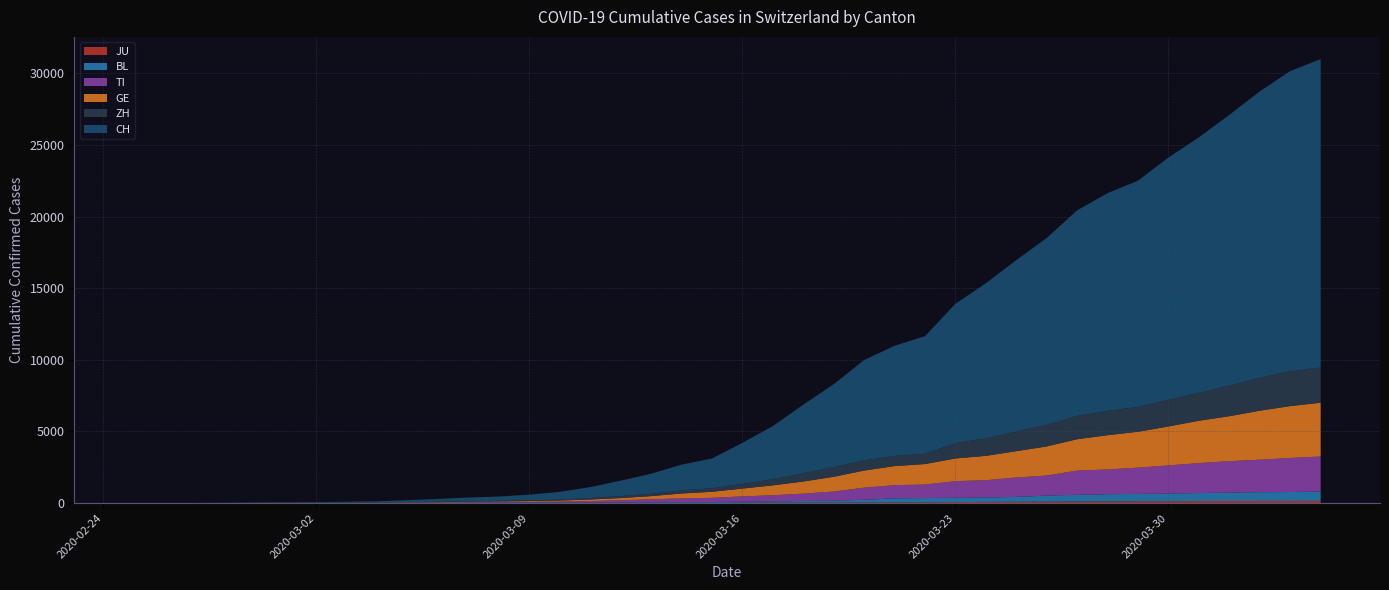

Reading left to right, extract all data points from this chart.

CH: 0	2	6	13	23	29	40	59	83	125	197	257	303	396	542	766	1072	1398	1795	2072	2864	3710	4793	5781	7005	7686	8217	9725	10829	11968	13052	14354	15193	15796	16918	17837	18903	19992	20960	21530
GE: 0	1	1	4	8	9	10	13	14	17	25	38	40	56	76	109	150	222	340	423	544	692	848	1027	1194	1331	1430	1582	1699	1837	2033	2190	2393	2505	2721	2958	3137	3420	3621	3753
ZH: 0	0	2	2	6	7	10	13	15	23	29	34	40	49	62	101	140	163	218	250	326	429	568	679	711	711	711	1073	1221	1368	1500	1627	1701	1733	1859	1947	2136	2300	2428	2461
TI: 0	1	1	1	2	2	4	8	13	25	28	41	49	61	75	108	163	206	265	293	368	426	511	638	849	916	945	1162	1209	1354	1401	1688	1727	1837	1962	2091	2195	2271	2377	2442
BL: 0	0	0	1	2	2	2	2	2	6	6	15	19	20	22	26	26	42	47	54	76	89	116	134	184	282	289	302	306	341	422	466	502	511	539	561	588	610	625	656
JU: 0	0	1	1	1	1	1	2	2	4	4	5	5	7	7	7	12	17	18	19	25	29	32	36	44	54	61	69	82	92	100	114	119	127	128	140	145	149	149	154